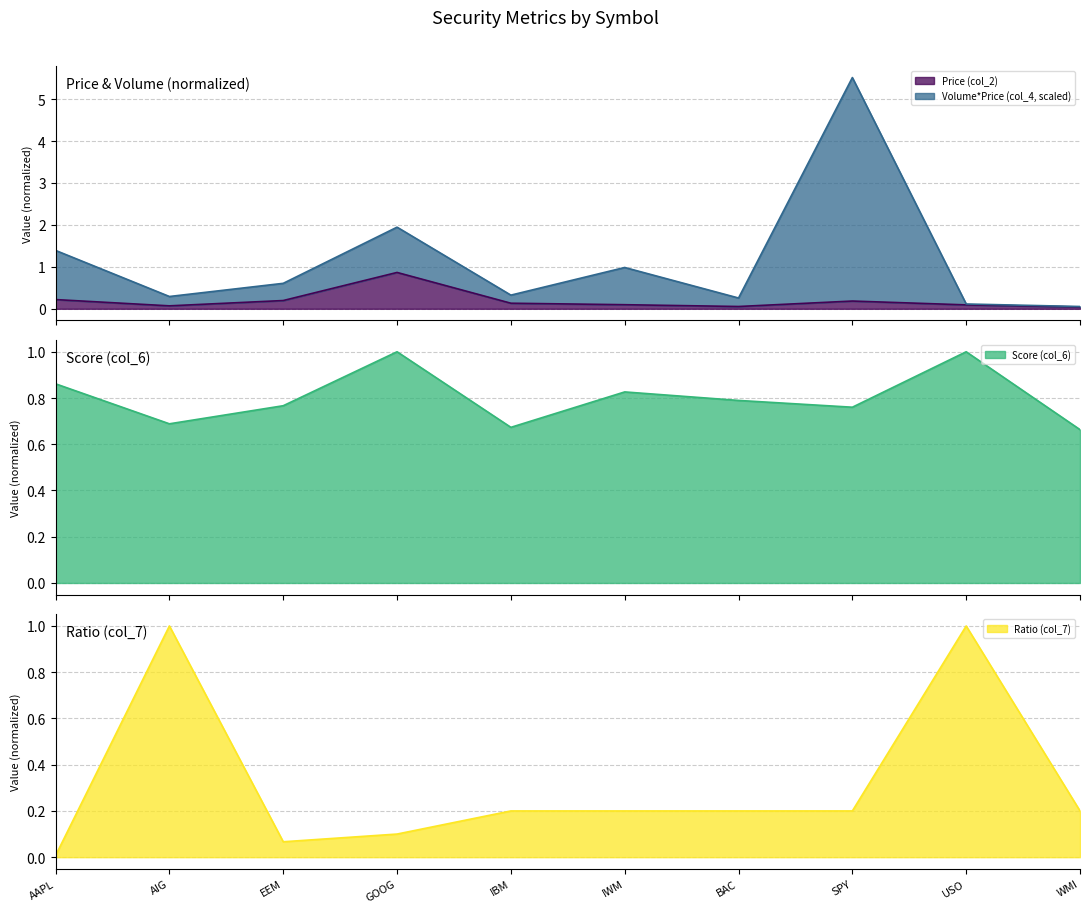

Which category has the lowest value in the Price (col_2) series?

WMI